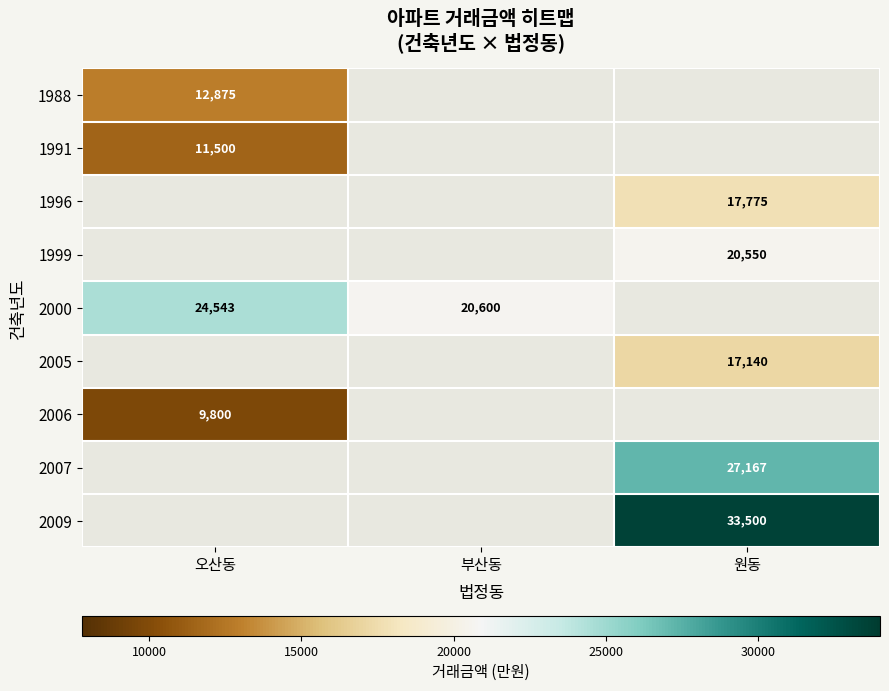

Which has a higher value, 부산동 or 원동?

원동